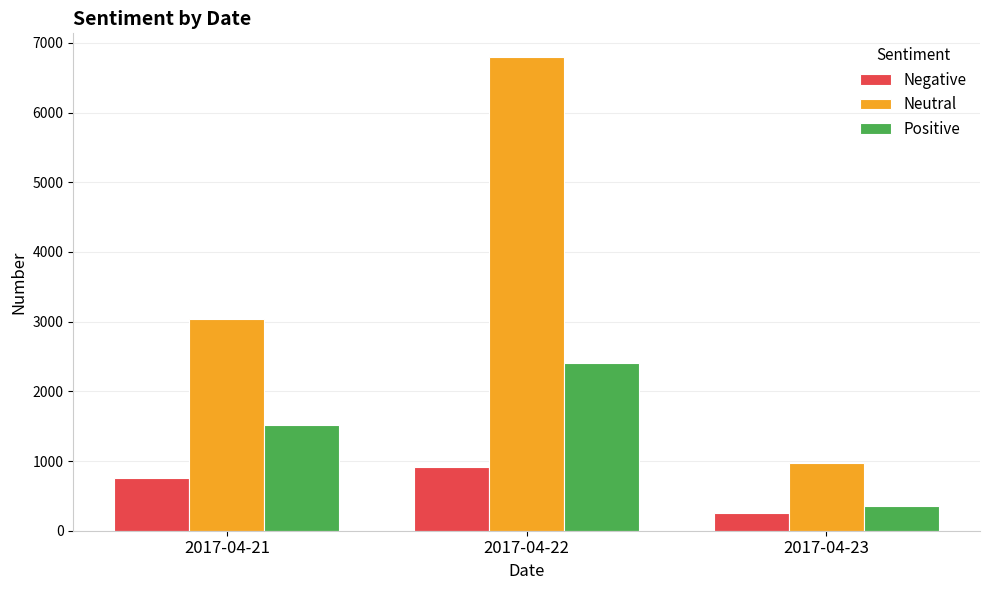

What is the difference between the highest and lowest values at 2017-04-23?

714